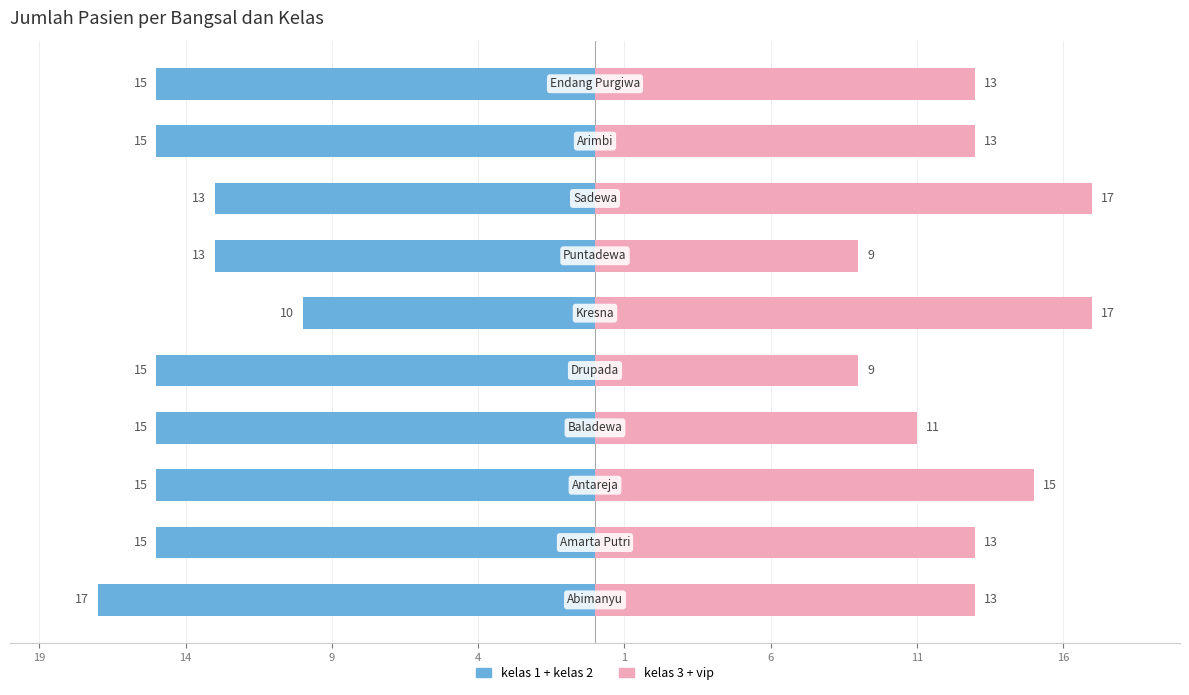

Between 11 and 19, which is larger?

11